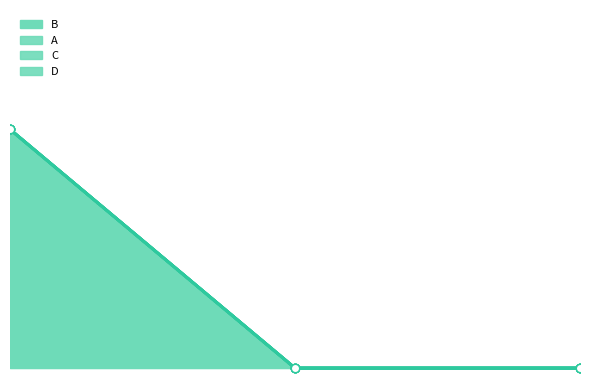

List the labels in order of B value, smallest first.

2, 3, 1